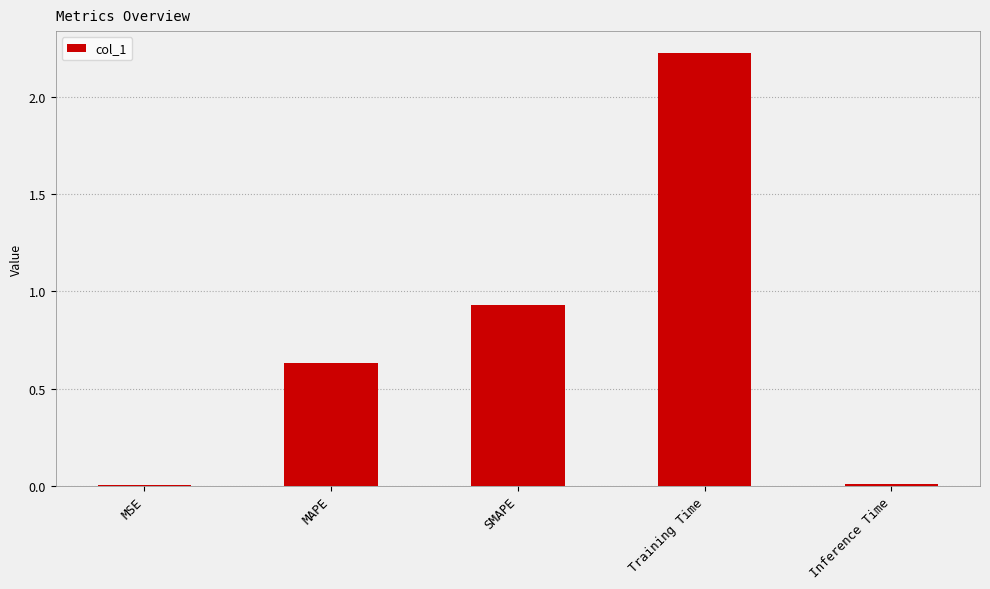

Between SMAPE and MSE, which is larger?

SMAPE